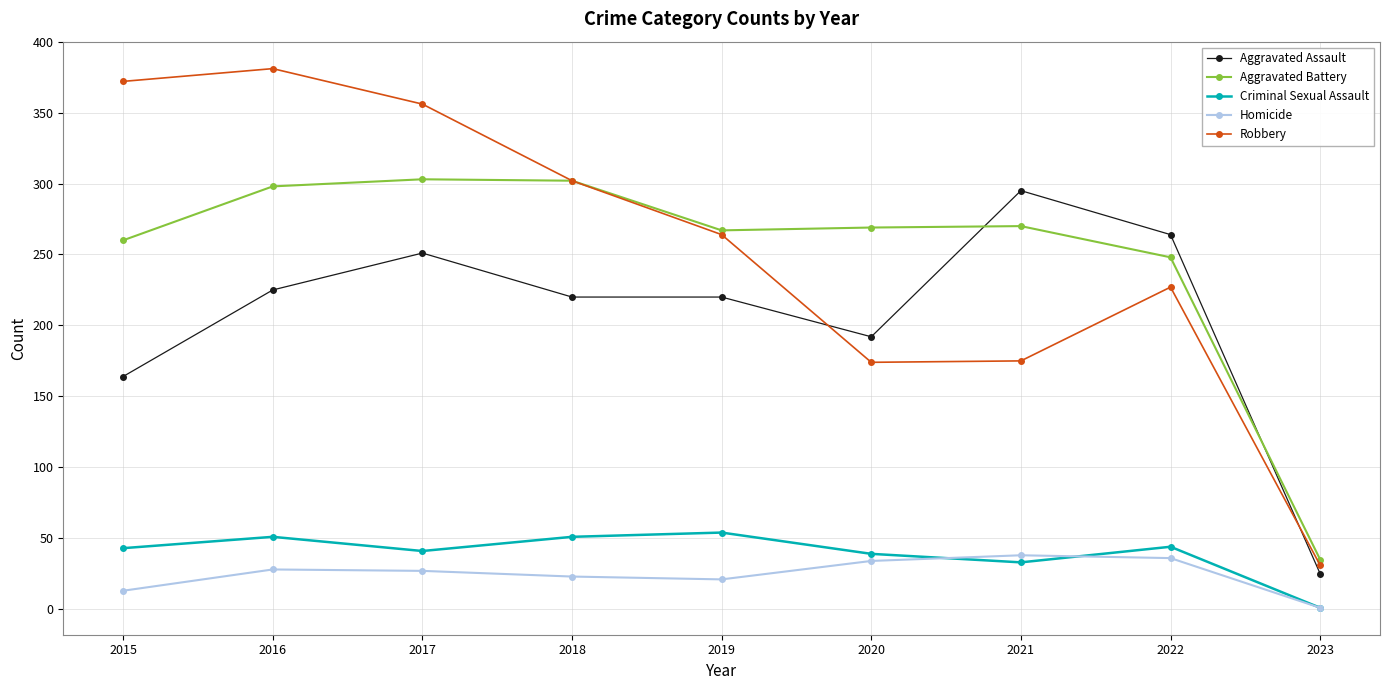

What is the maximum value shown in the chart?

381